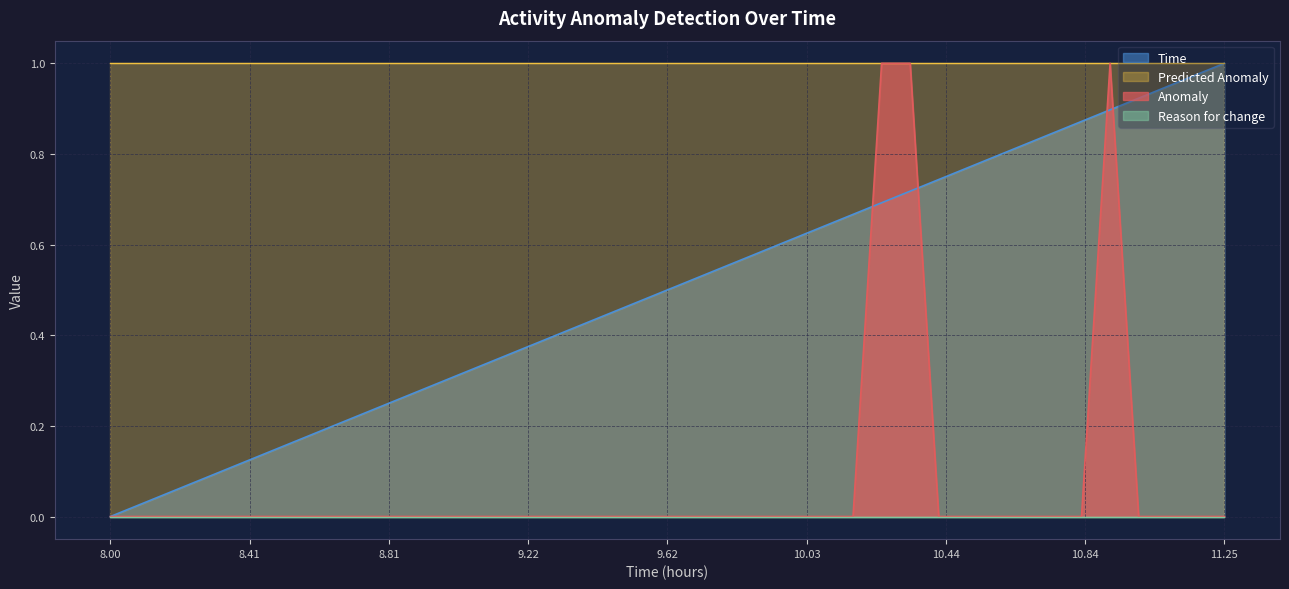

True or false: Anomaly has more than 0 interior local peaks.

True